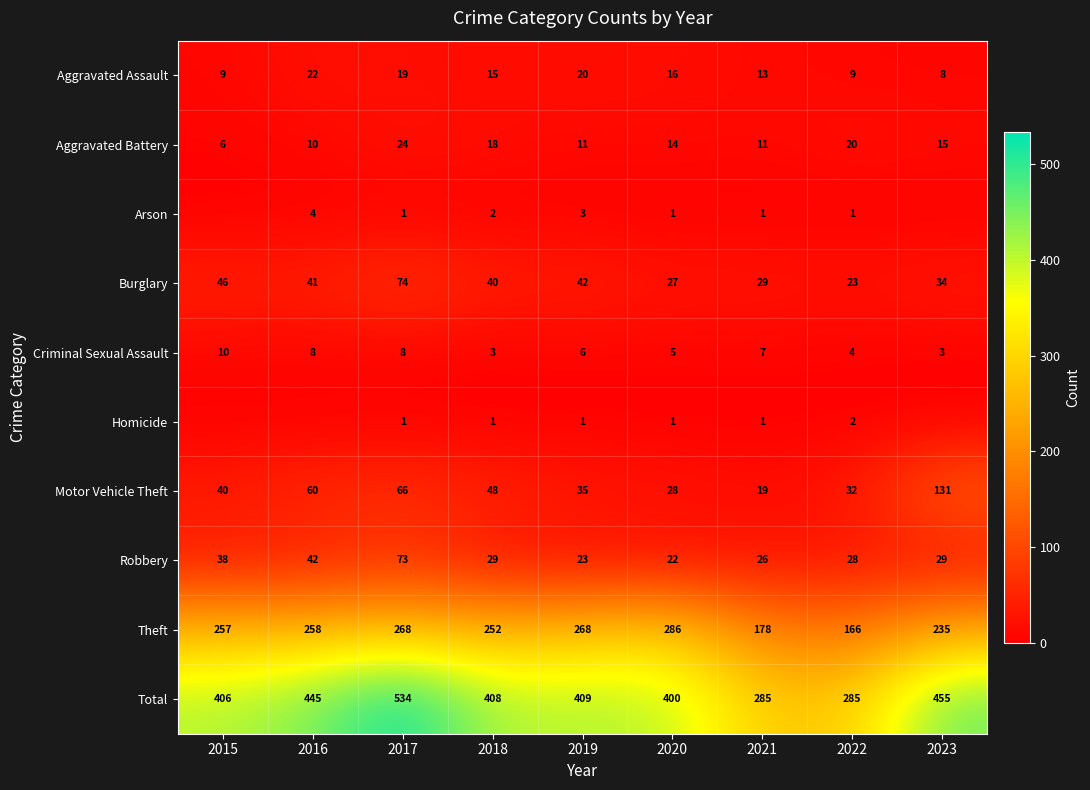

The Theft series shows 268 at 2017. True or false?

True